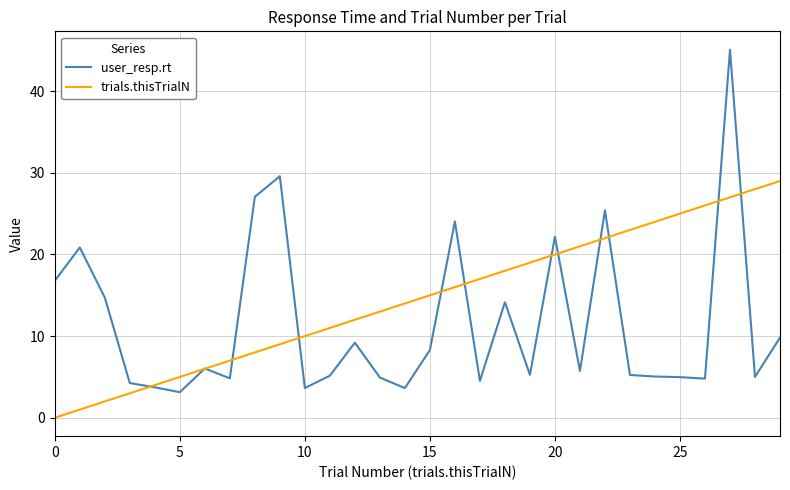

Which series has the largest range (max minus min)?

user_resp.rt